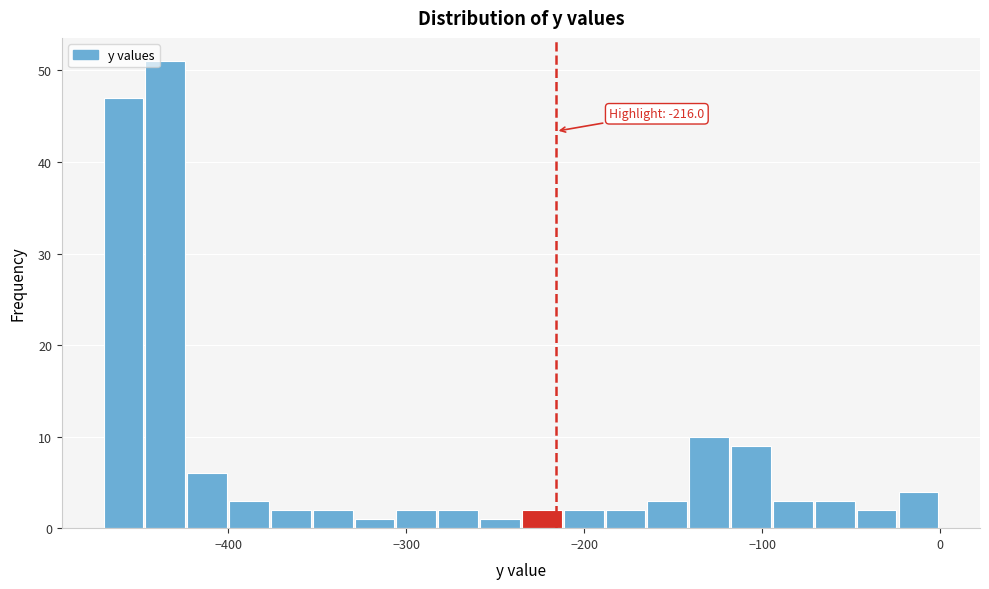

Around what value on the x-axis is the tallest bar? Give the approximate position of its centre, as read against the axis.

-440